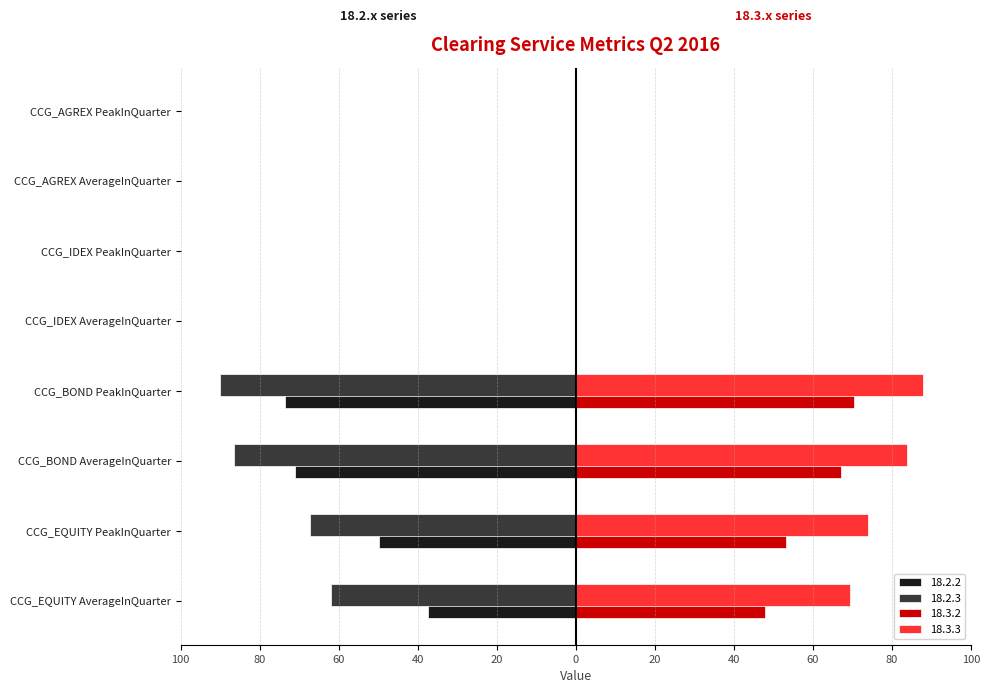

What are all the series names shown in the legend?

18.2.2, 18.2.3, 18.3.2, 18.3.3